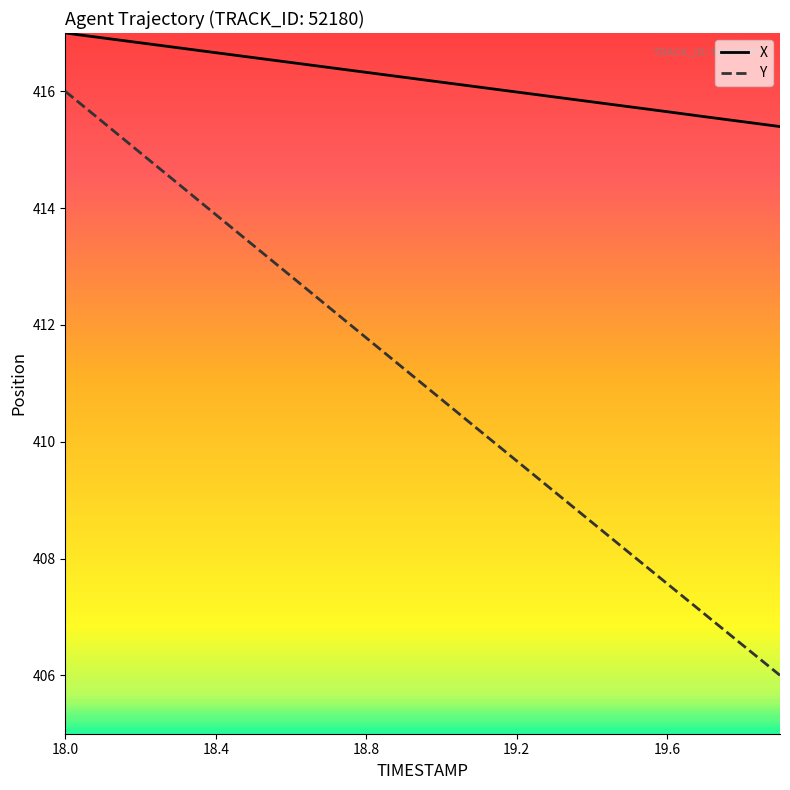

What is the lowest value of the Y series?

406.0